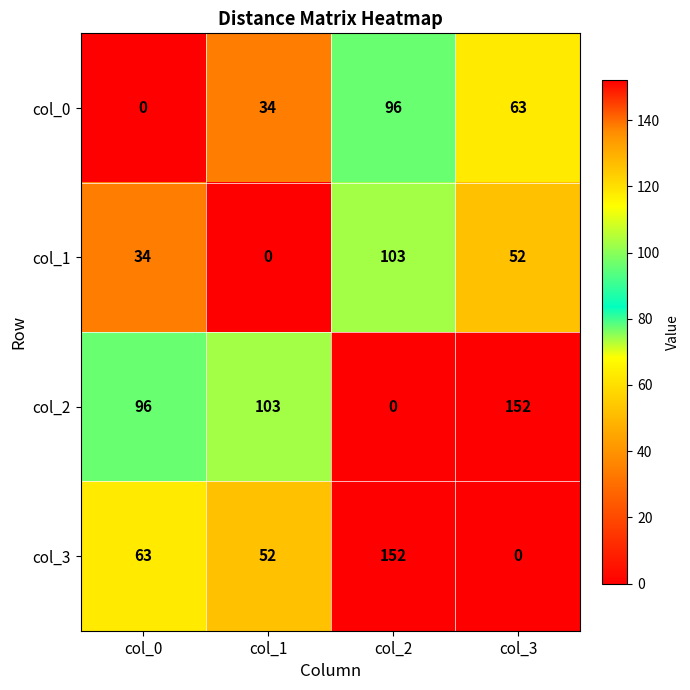

List the labels in order of col_2 value, smallest first.

col_2, col_0, col_1, col_3